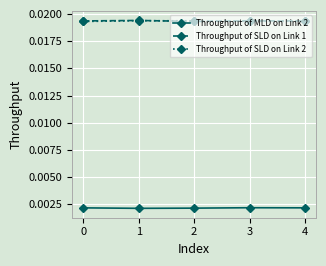

After their last crossing, which series has the higher values: Throughput of SLD on Link 1 or Throughput of SLD on Link 2?

Throughput of SLD on Link 1